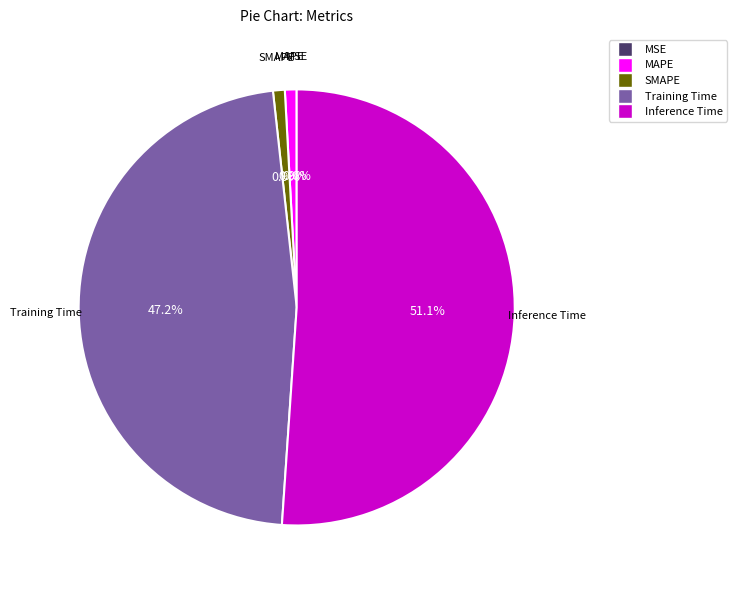

Count the number of slices in the pie.

5